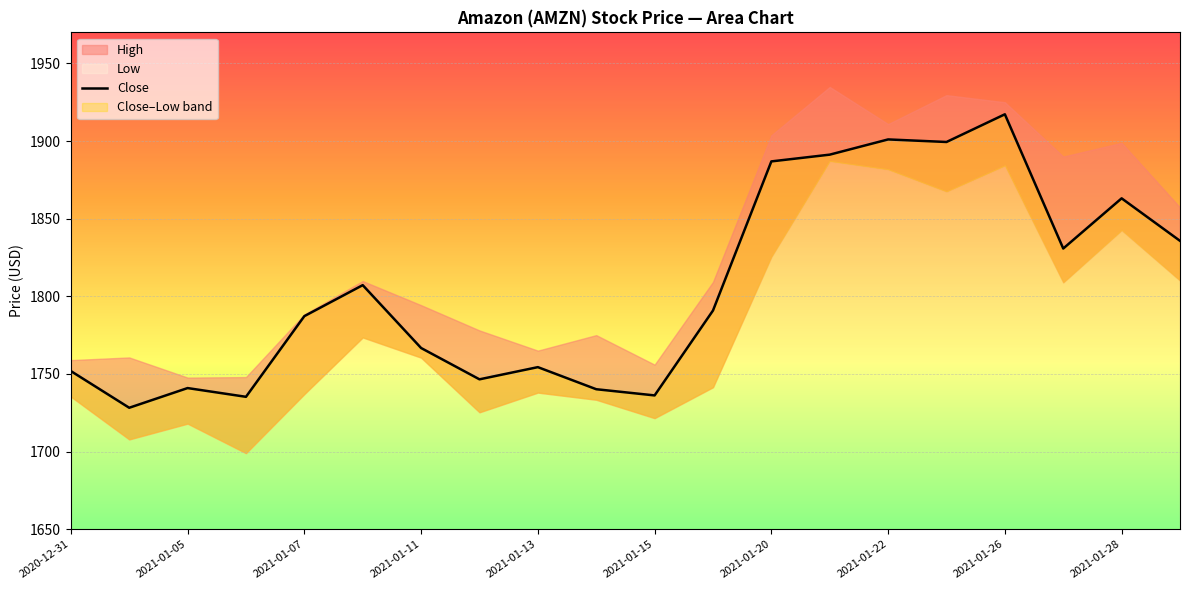

What is the value of the 14th point from the left?

1891.2